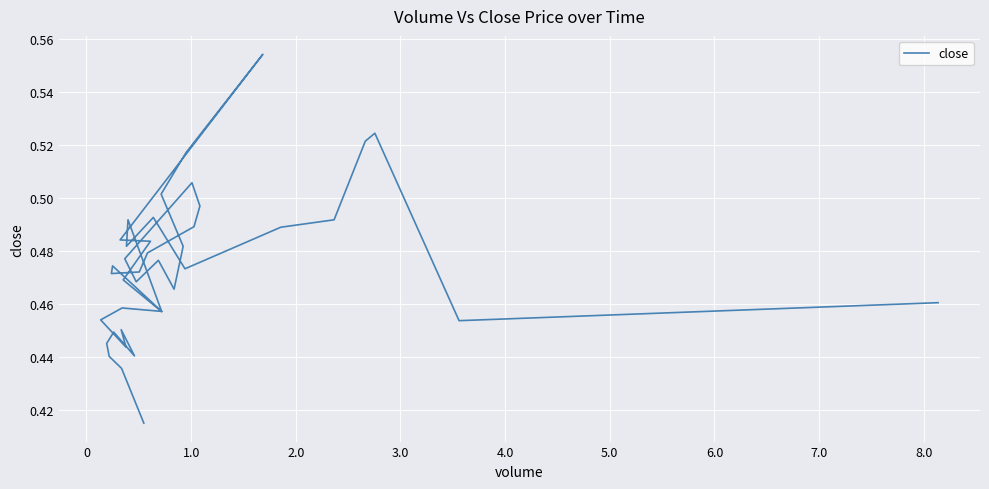

How many distinct data groups are displayed?

1